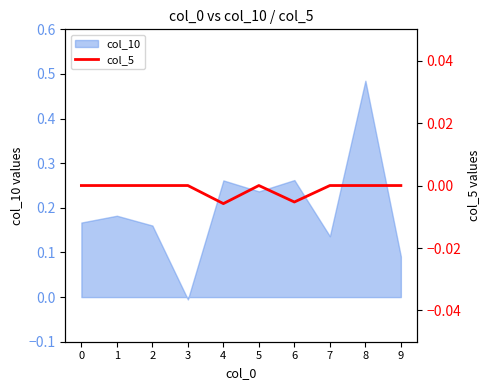

At which label does col_10 reach its minimum?

3